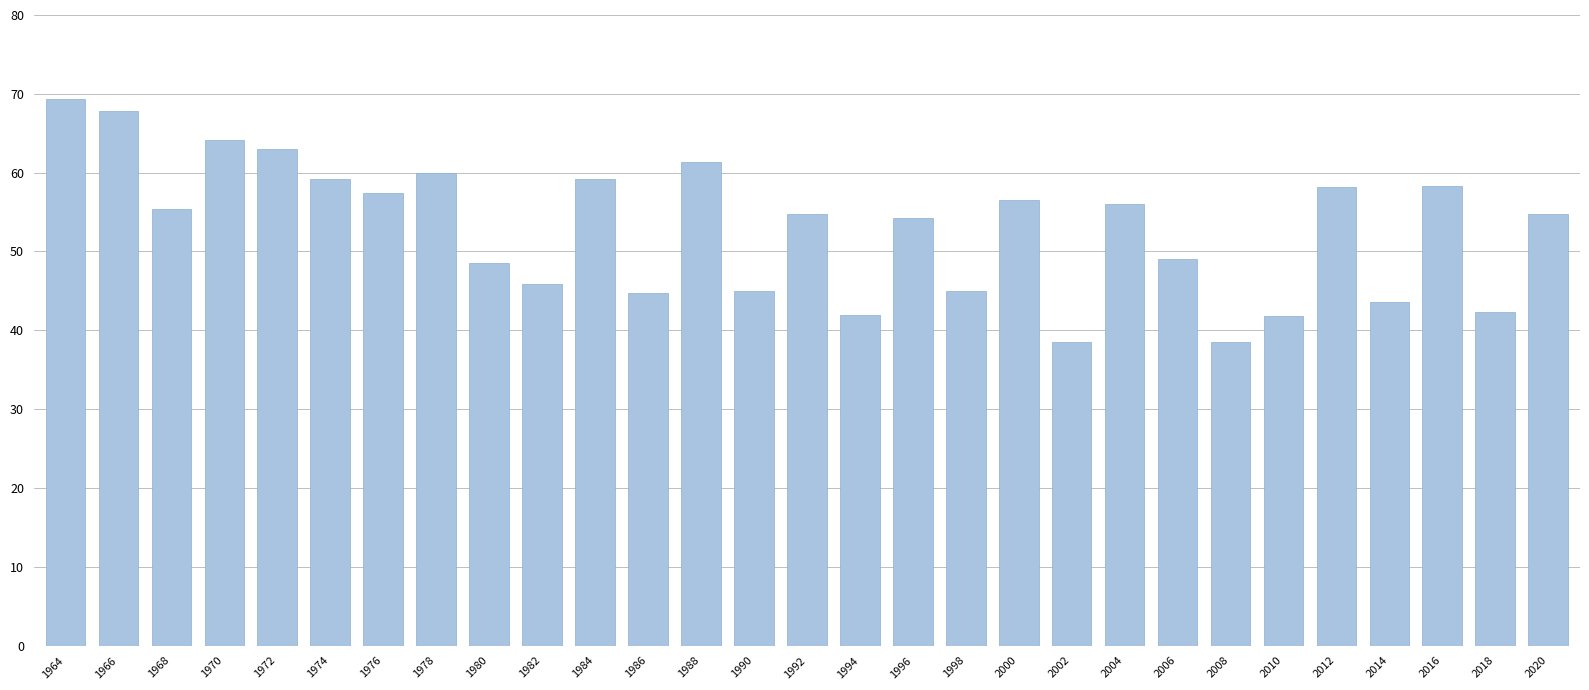

Which has a higher value, 2016 or 1986?

2016